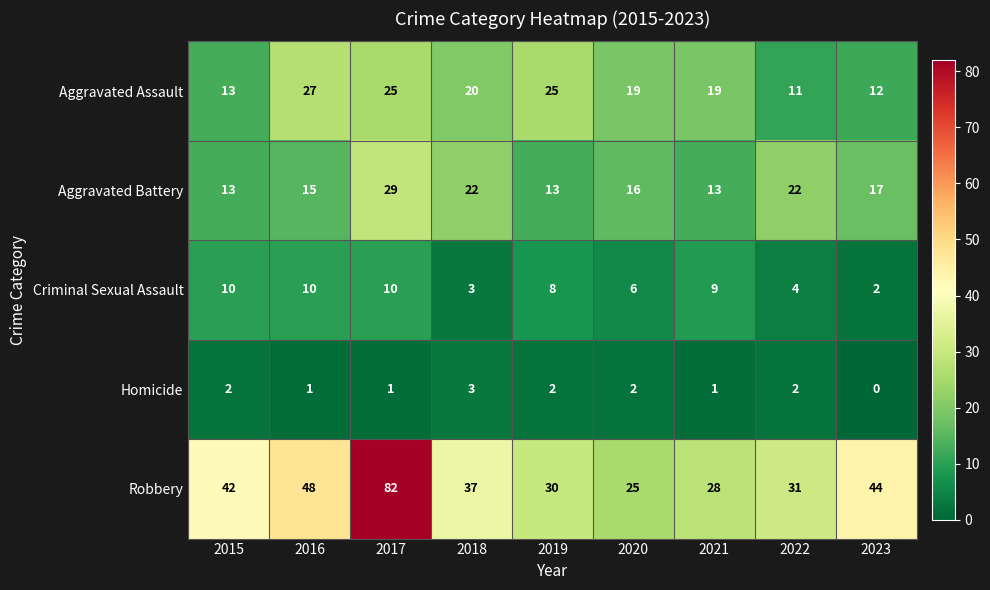

Read the Aggravated Battery value at 2022.

22